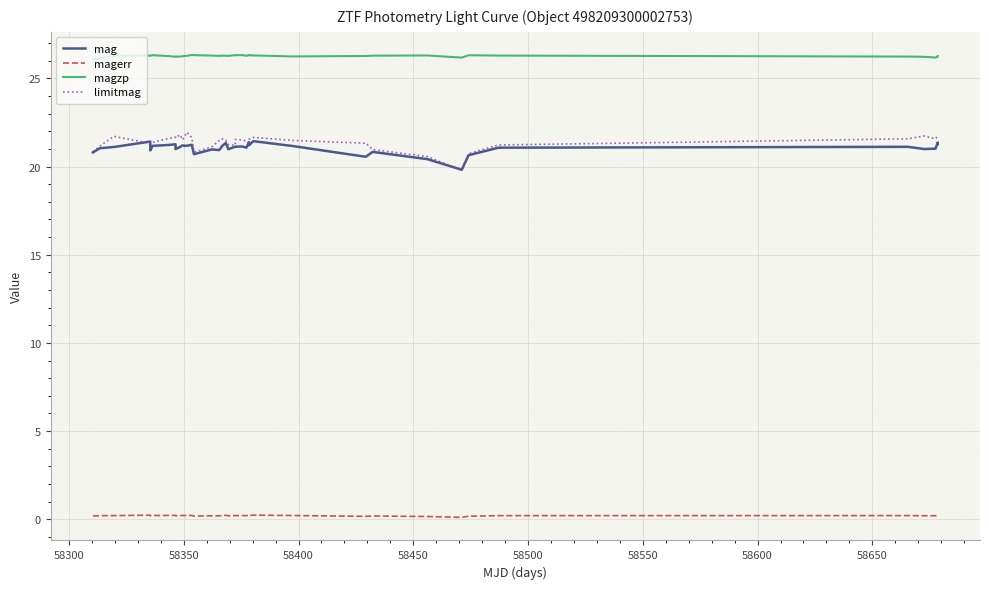

What is the sum of all magerr values?

8.3